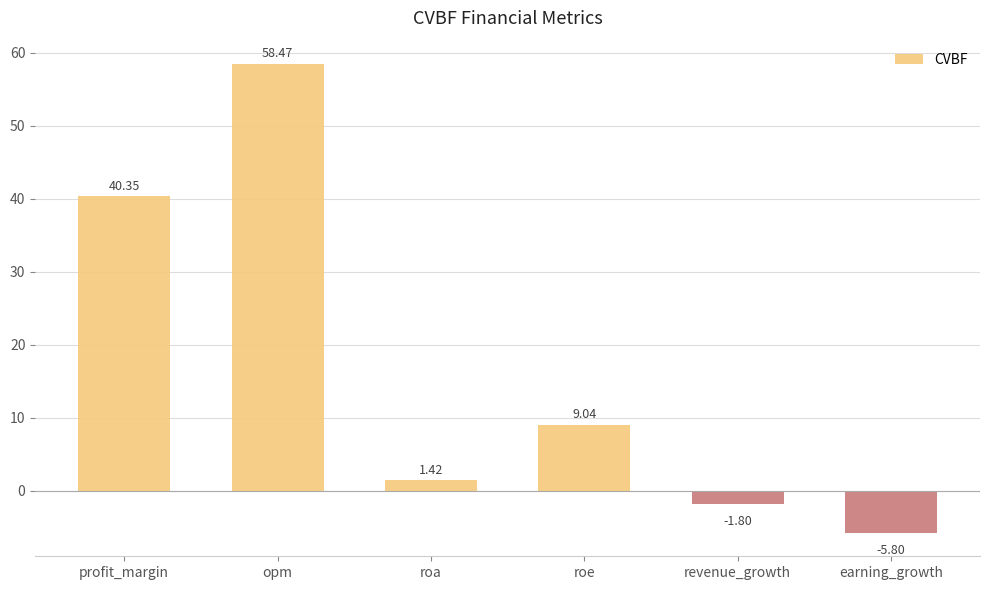

Where does the data first go above 9?

profit_margin